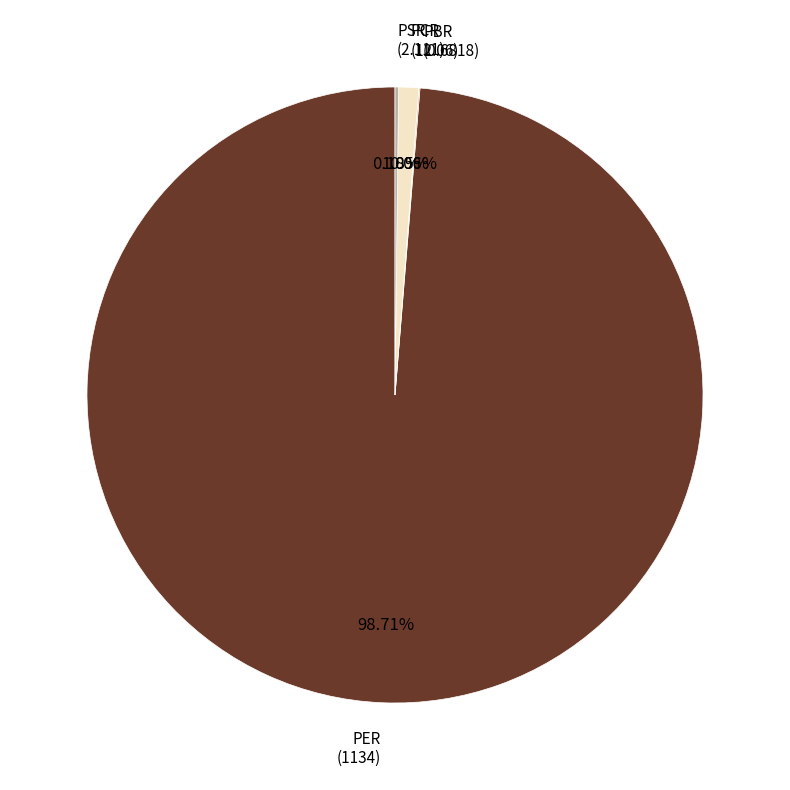

Is there a majority slice in this chart?

Yes